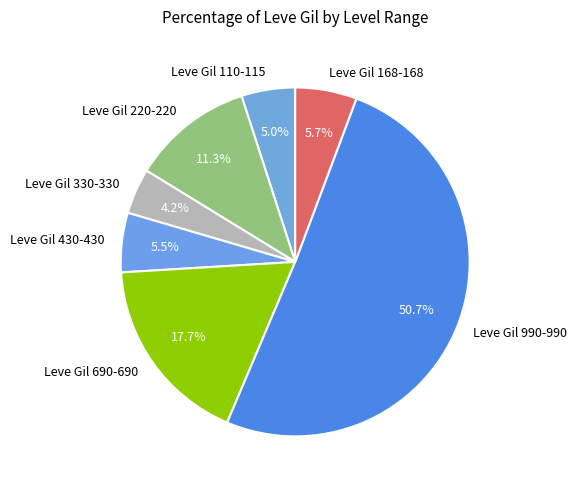

To the nearest percent, what is the difference between the largest and smallest slice percentages?

46%